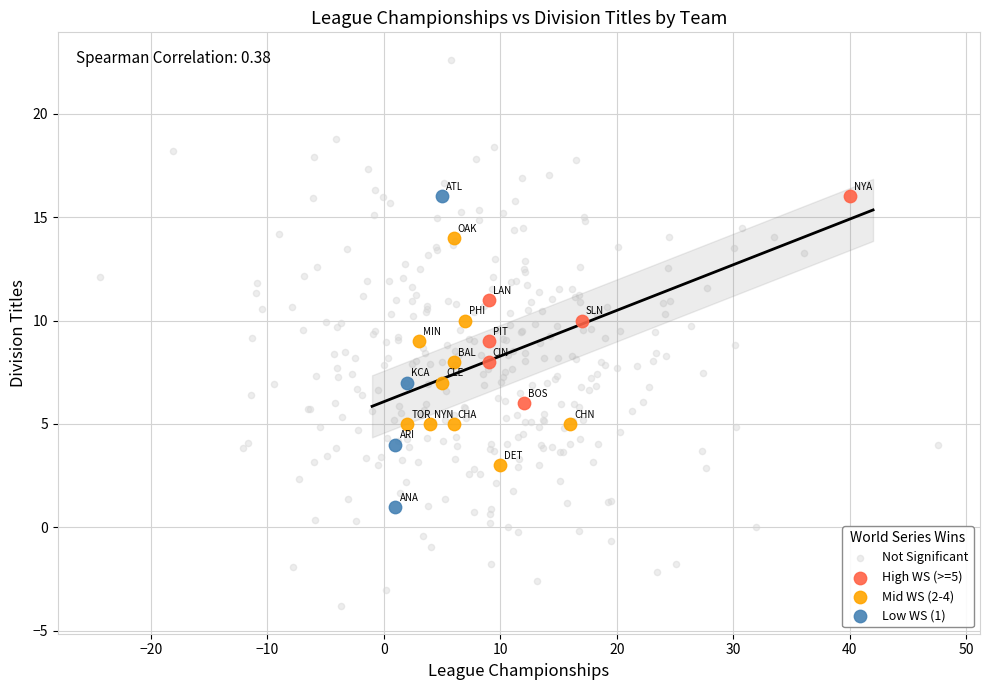

Which series has the widest spread of Y values?

Not Significant